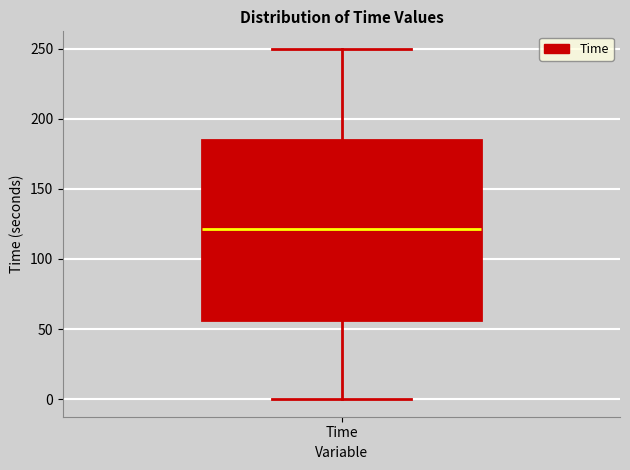

Read this box plot against the y-axis: the position of the median line, the range covered by the box, and the ends of both whiskers. The values are not printed on the chart, so give them approximately, as read against the axis.

median 120, box 55 to 185, whiskers 0 to 250